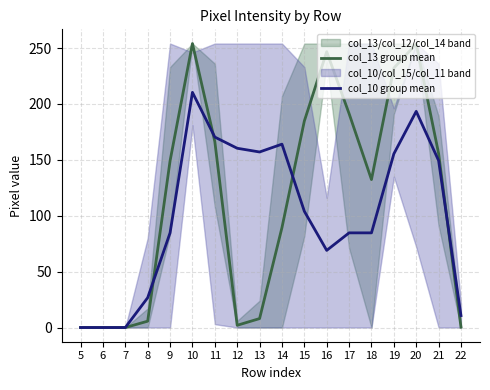

Does the chart display data point markers on the line(s)?

No